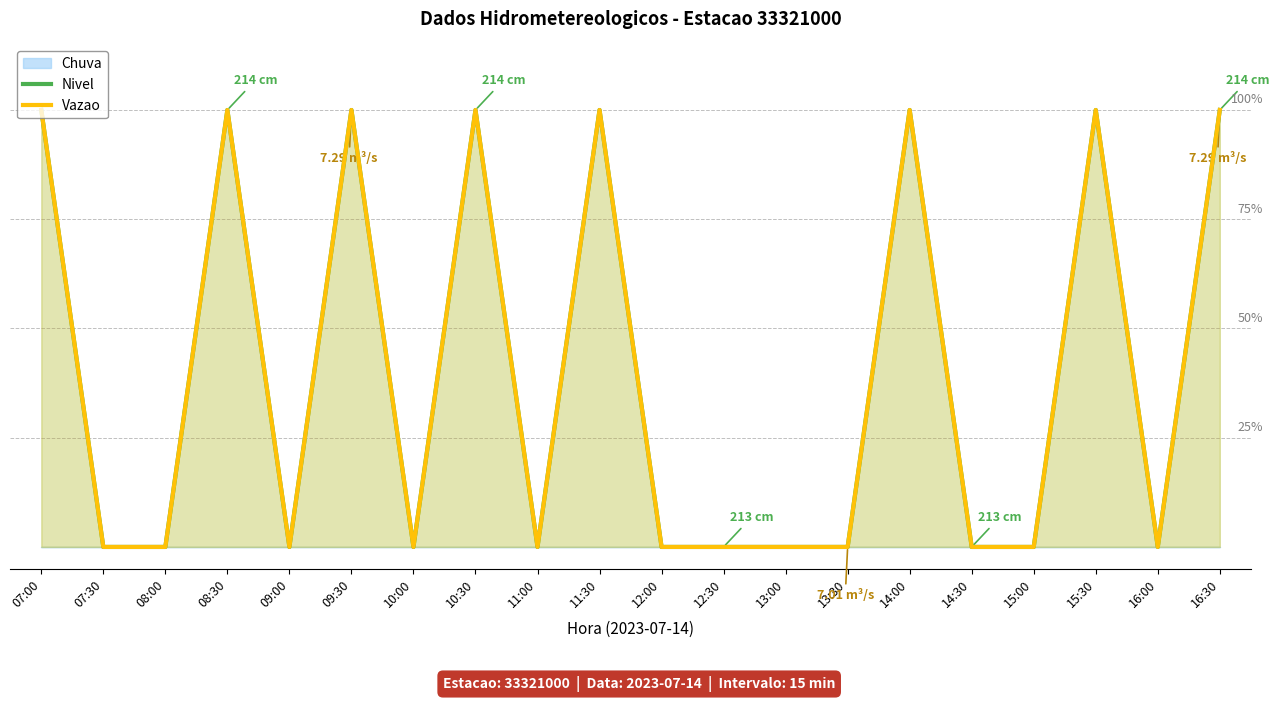

Between 12:30 and 16:30, which series saw the biggest shift?

Nivel